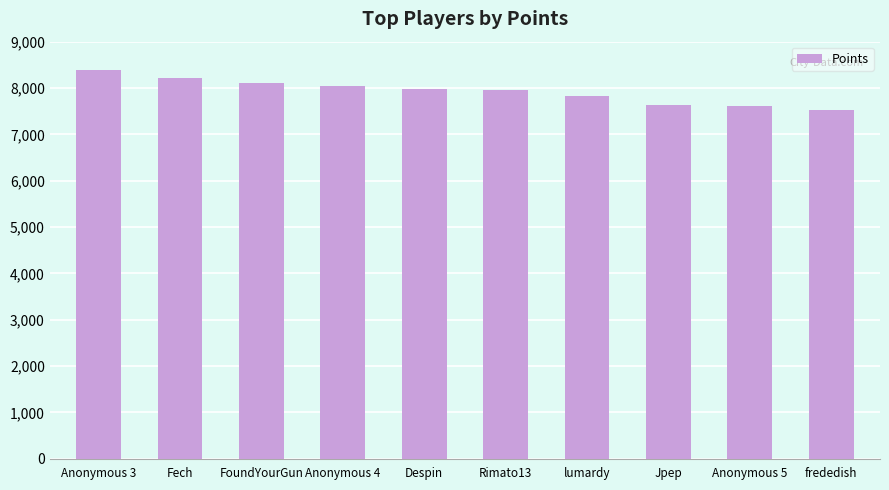

What is the sum of all values?

79312